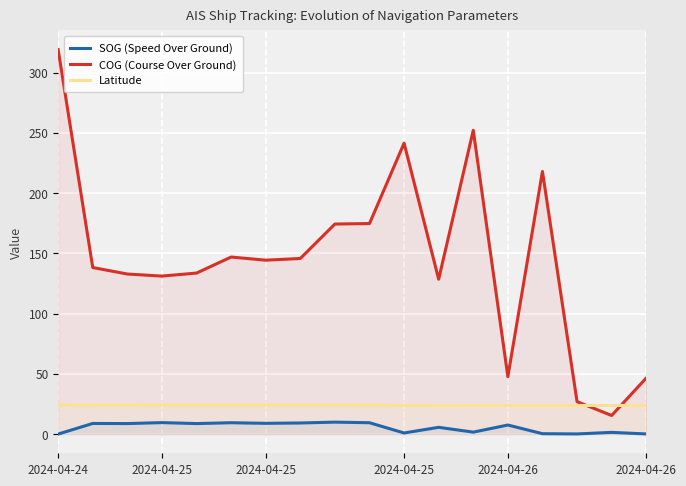

How many lines are shown in the chart?

3